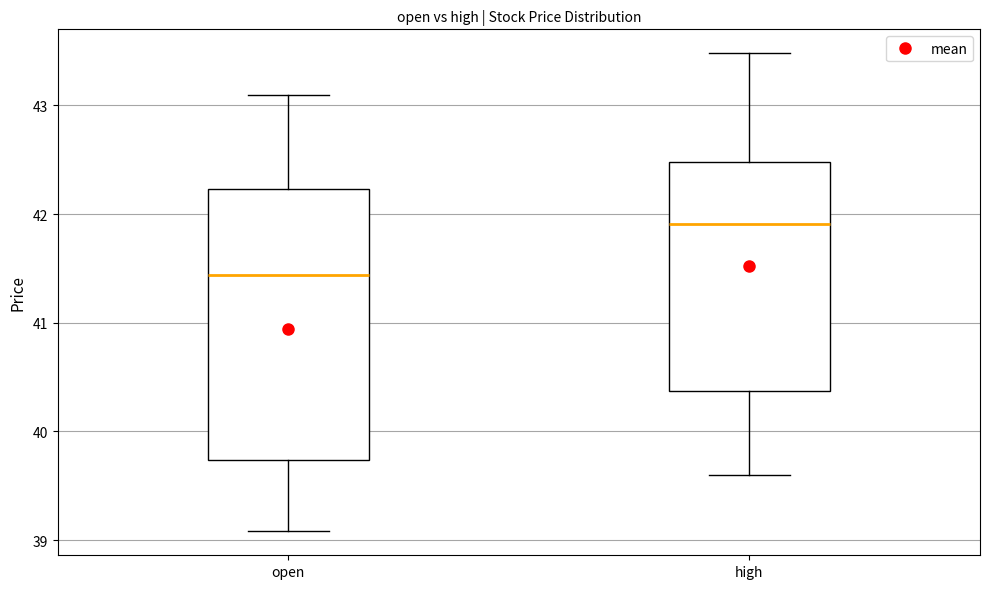

Which box has the lowest median line?

open